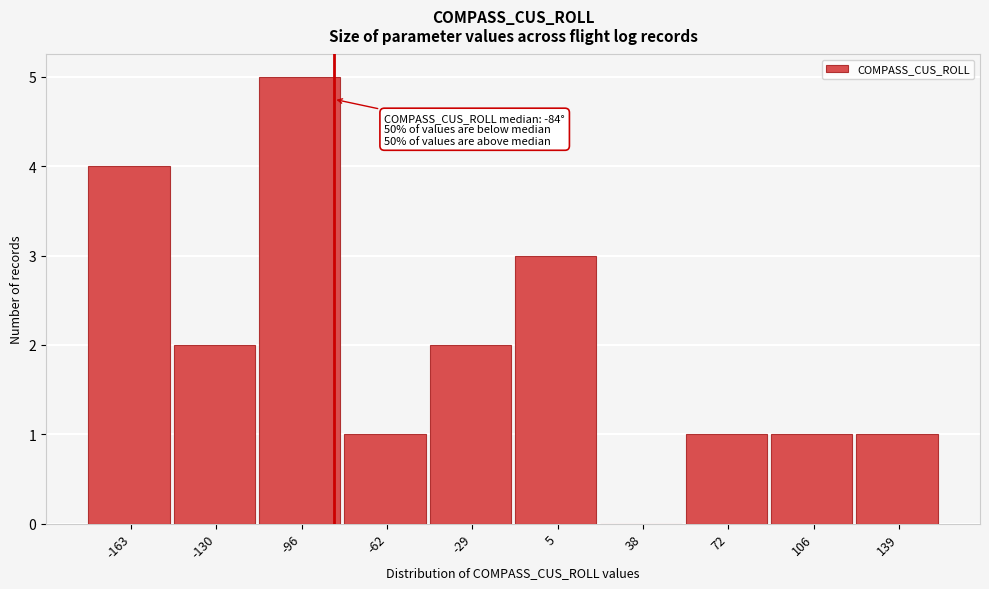

Over which range of the x-axis is the bar tallest?

-115 to -80